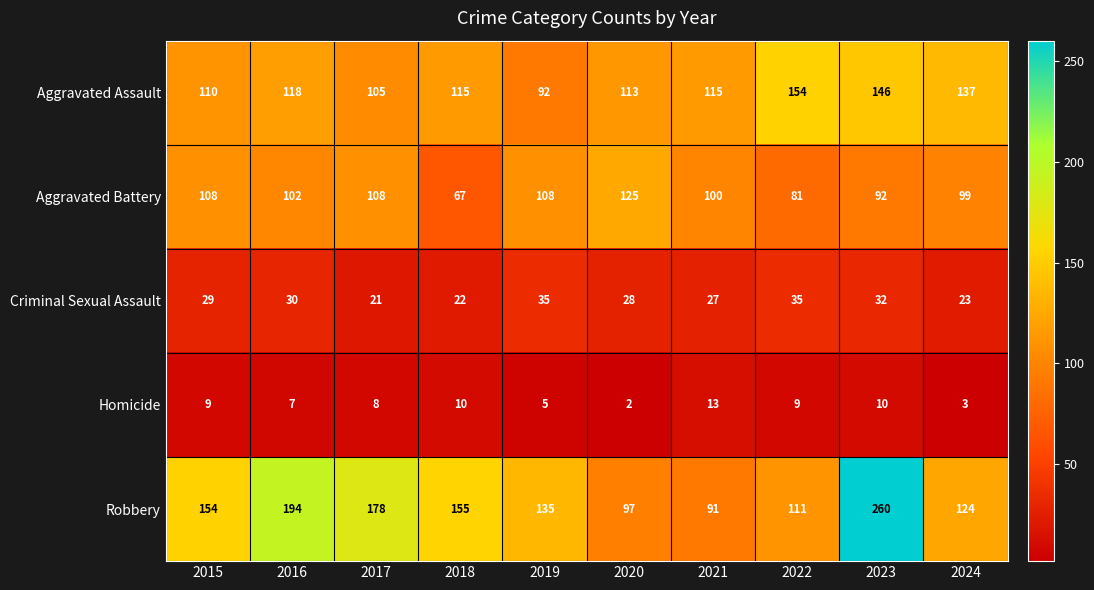

At which category is the sum across all series the highest?

2023